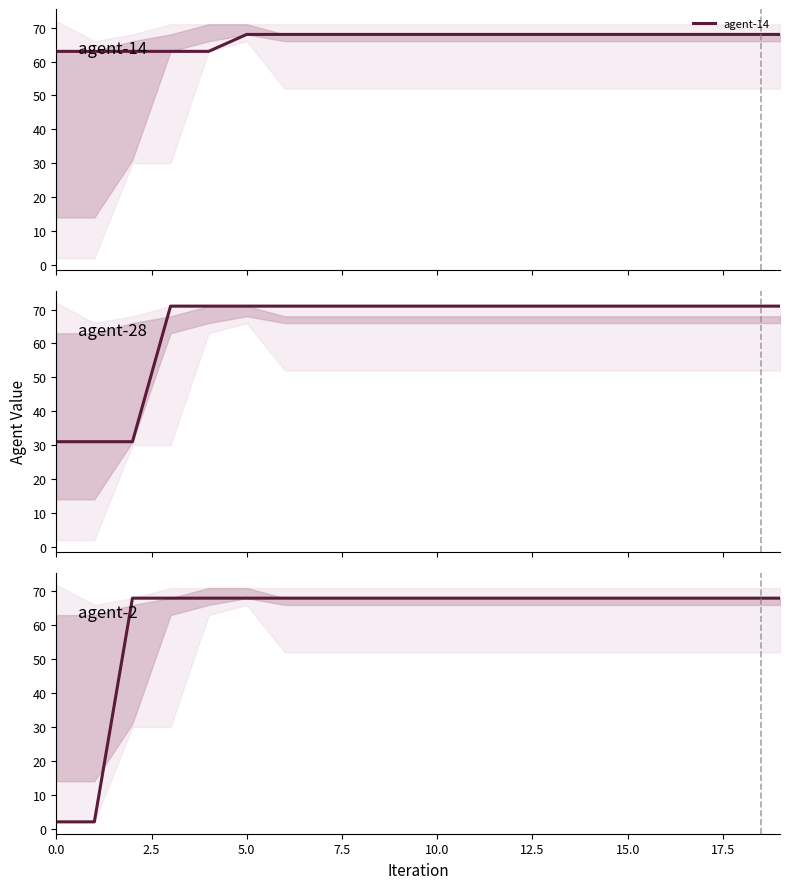

List the series in order of their peak value, lowest first.

agent-14, agent-2, agent-28